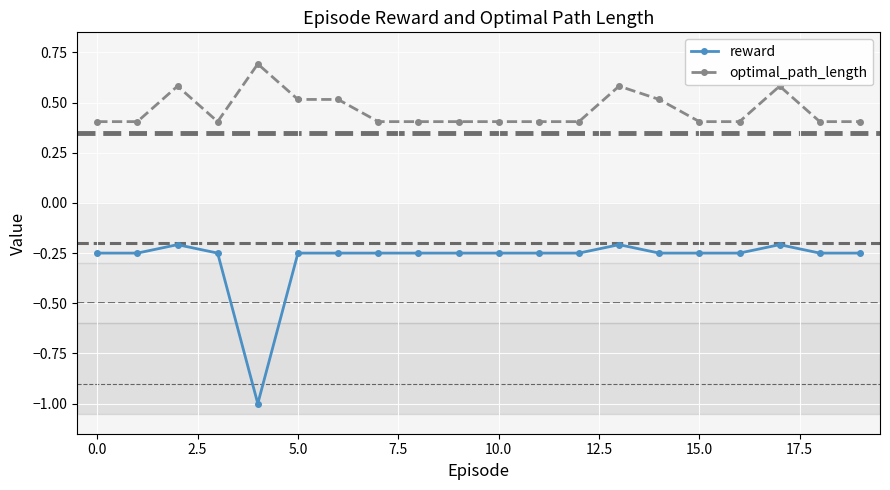

At how many categories does at least one series exceed 0?

20